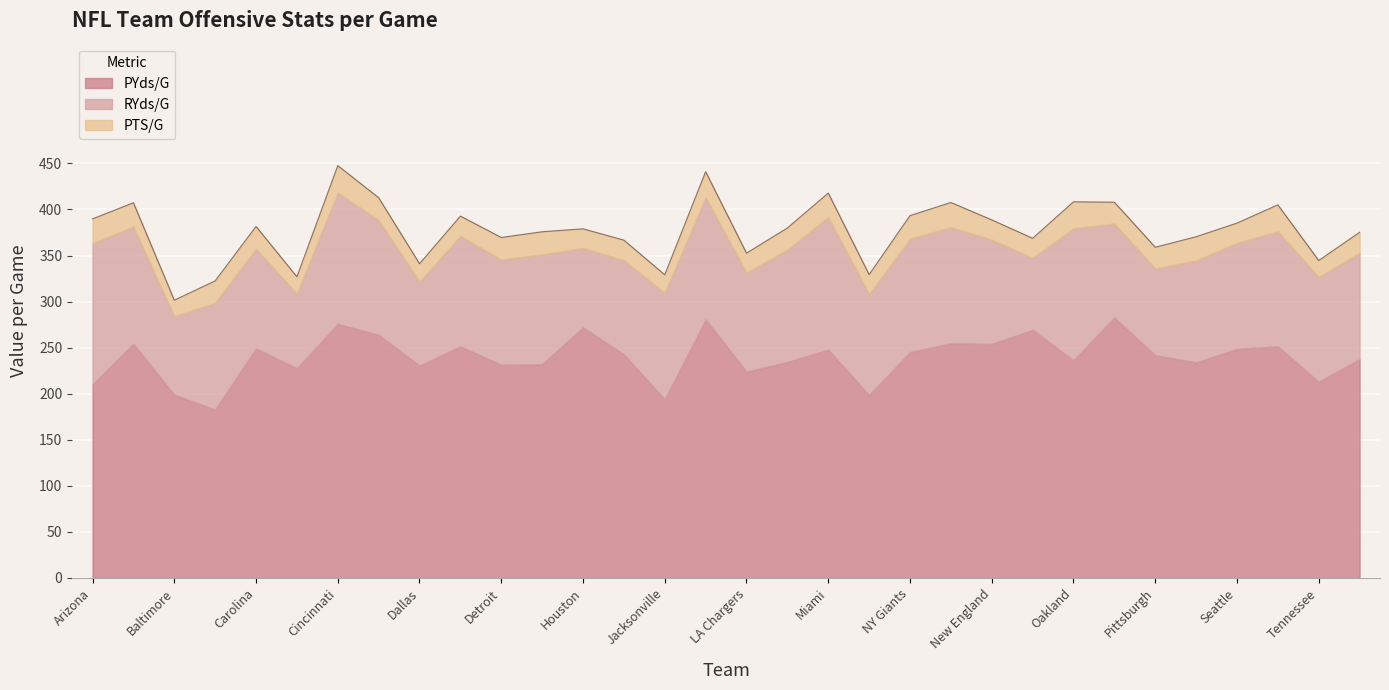

What is the minimum value shown in the chart?

17.5